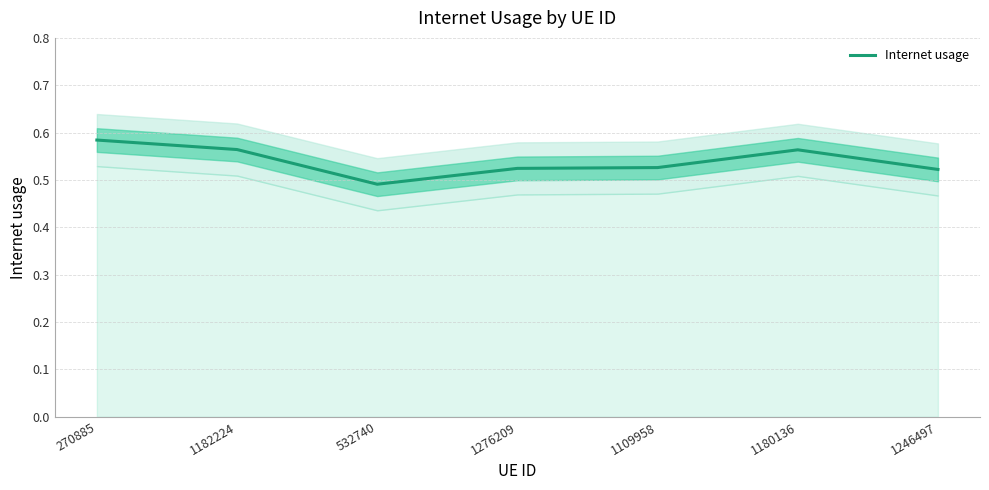

What is the sum of the values at 270885 and 1182224?

1.1